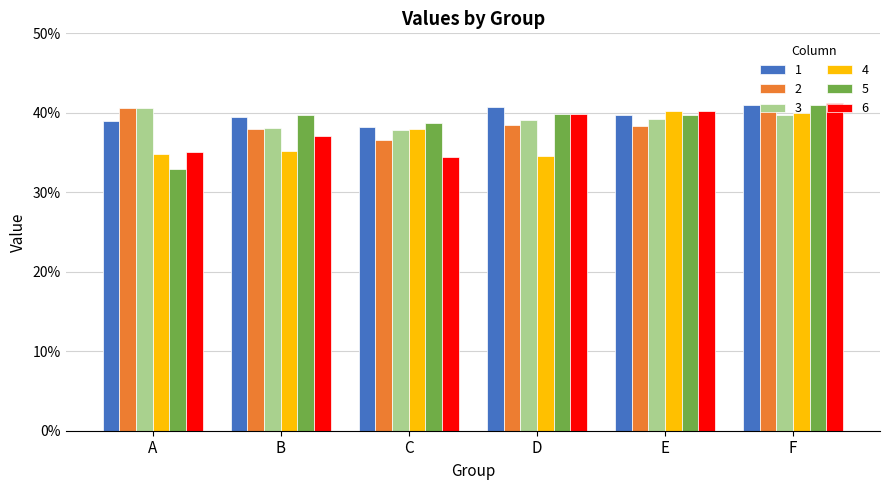

Reading right to left, list all the values displayed in this chart.

1: F=0.4	E=0.4	D=0.4	C=0.4	B=0.4	A=0.4
2: F=0.4	E=0.4	D=0.4	C=0.4	B=0.4	A=0.4
3: F=0.4	E=0.4	D=0.4	C=0.4	B=0.4	A=0.4
4: F=0.4	E=0.4	D=0.3	C=0.4	B=0.4	A=0.3
5: F=0.4	E=0.4	D=0.4	C=0.4	B=0.4	A=0.3
6: F=0.4	E=0.4	D=0.4	C=0.3	B=0.4	A=0.4